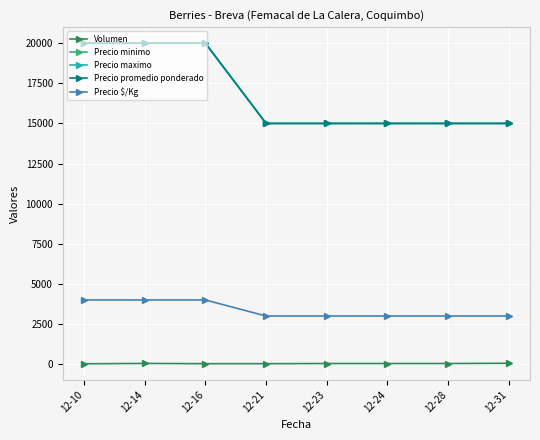

What is the total value across all series at 12-16?

64030